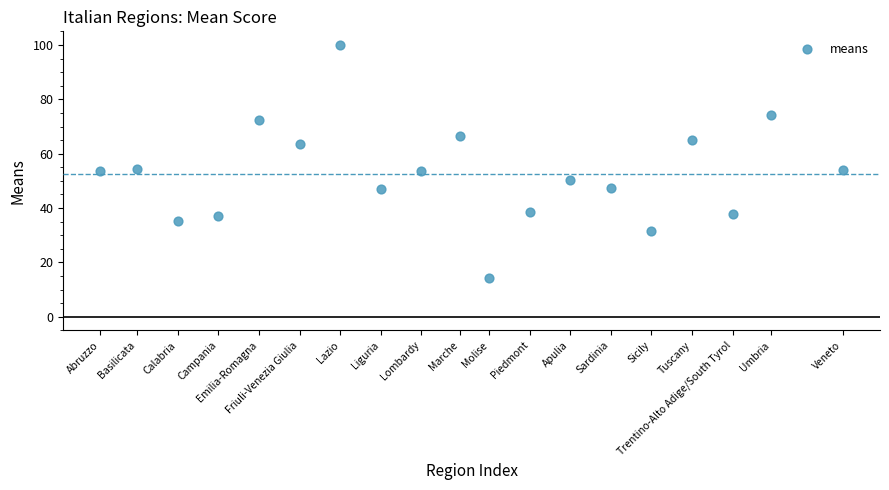

What is the range of Y values (max minus min)?

85.6